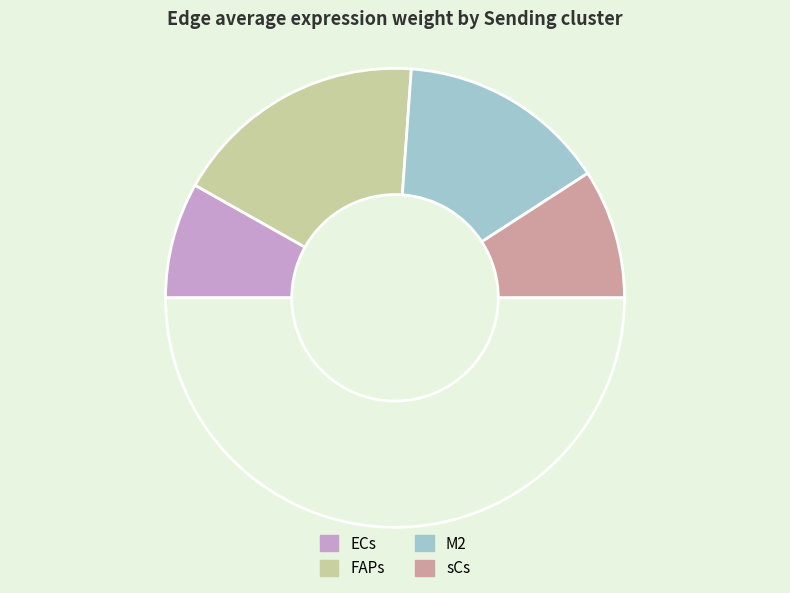

How many segments does this pie chart have?

5